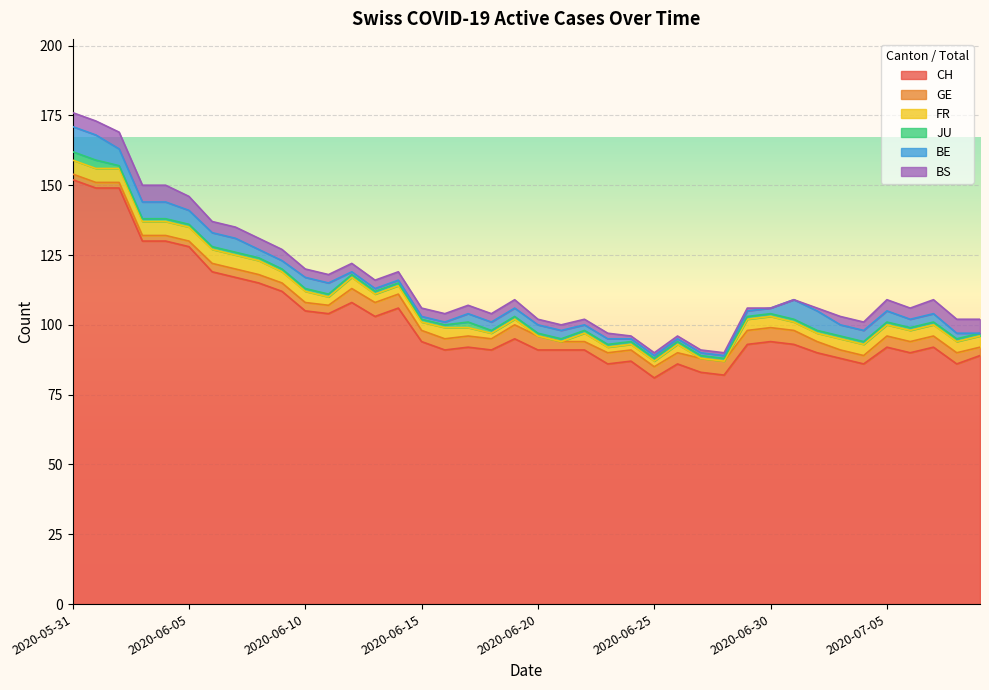

True or false: CH and GE intersect in this chart.

False